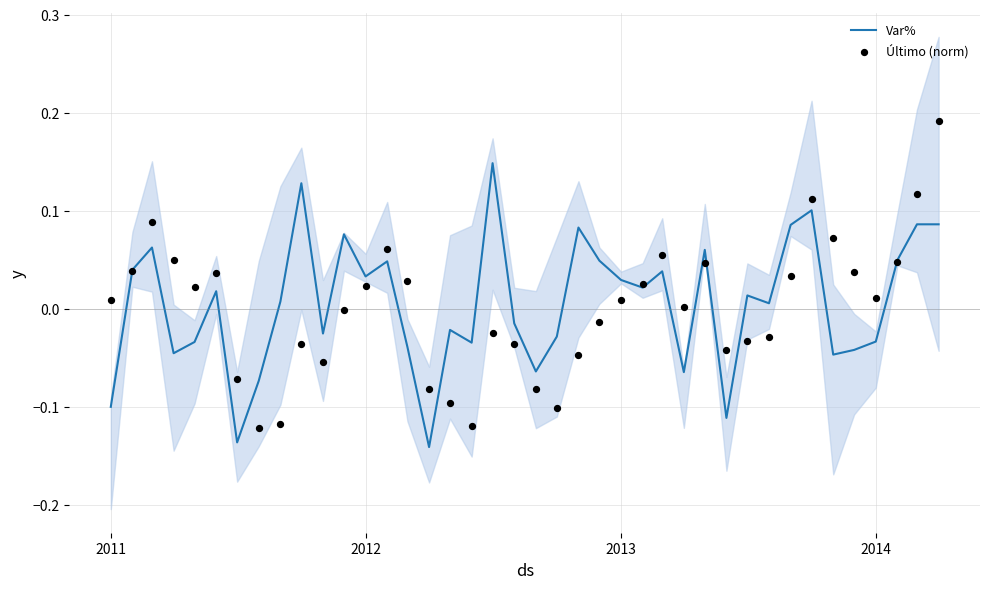

Is the value of Var% at 22 greater than the value of Último (norm) at 22?

Yes